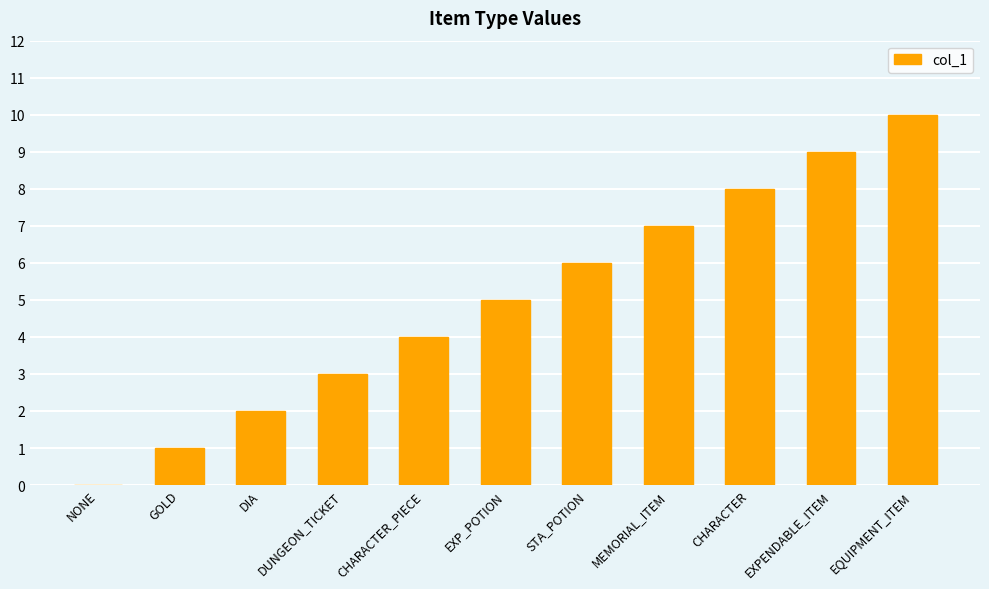

What is the maximum value shown in the chart?

10